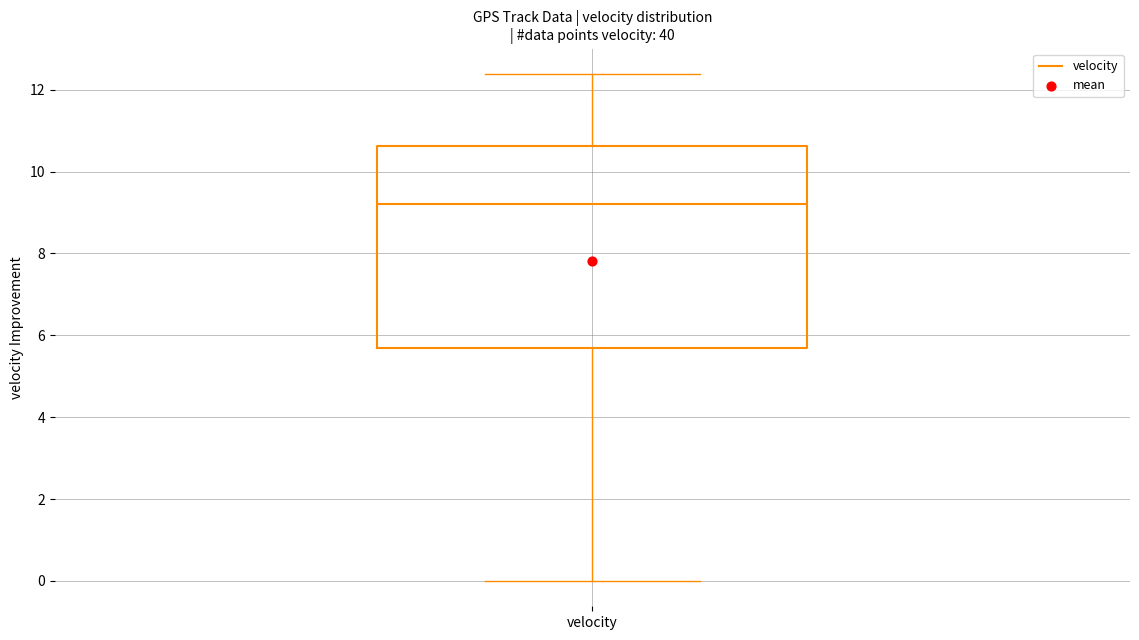

Transcribe this box plot: give where the median line is, the range the box spans, and where the two whiskers end, as read against the y-axis. The values are not printed on the chart, so give them approximately, as read against the axis.

median 9.2, box 5.6 to 10.6, whiskers 0.0 to 12.4